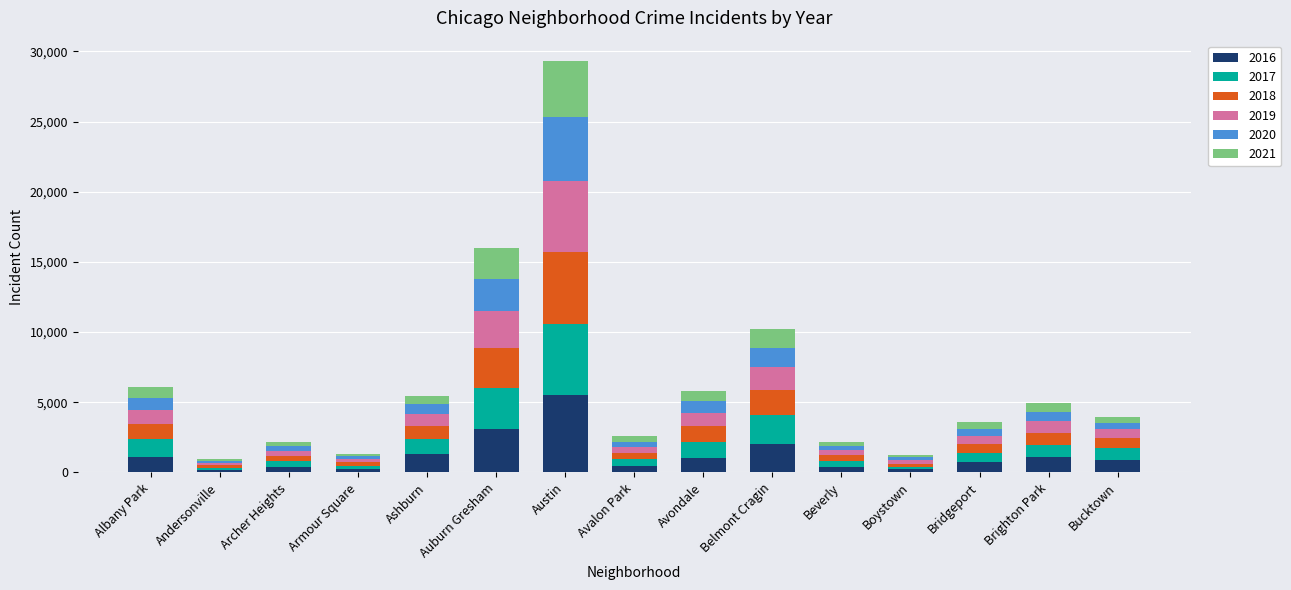

Which category has the highest value in the 2016 series?

Austin